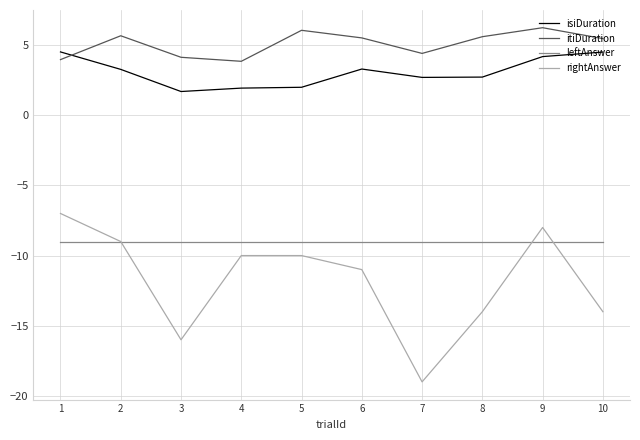

Is it true that leftAnswer equals -9.0 at 4?

True